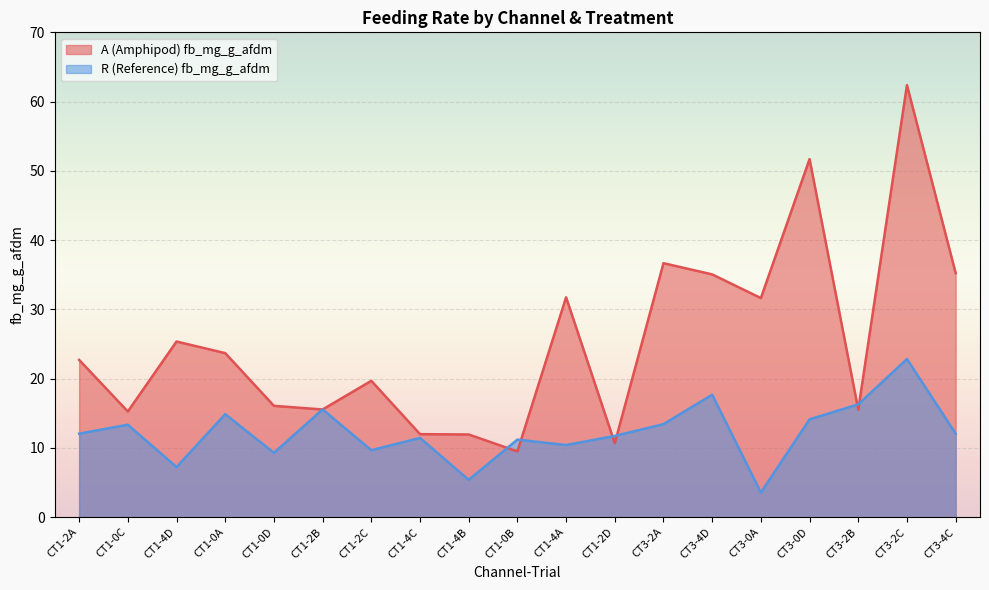

Which label corresponds to the smallest value in the chart?

CT3-0A